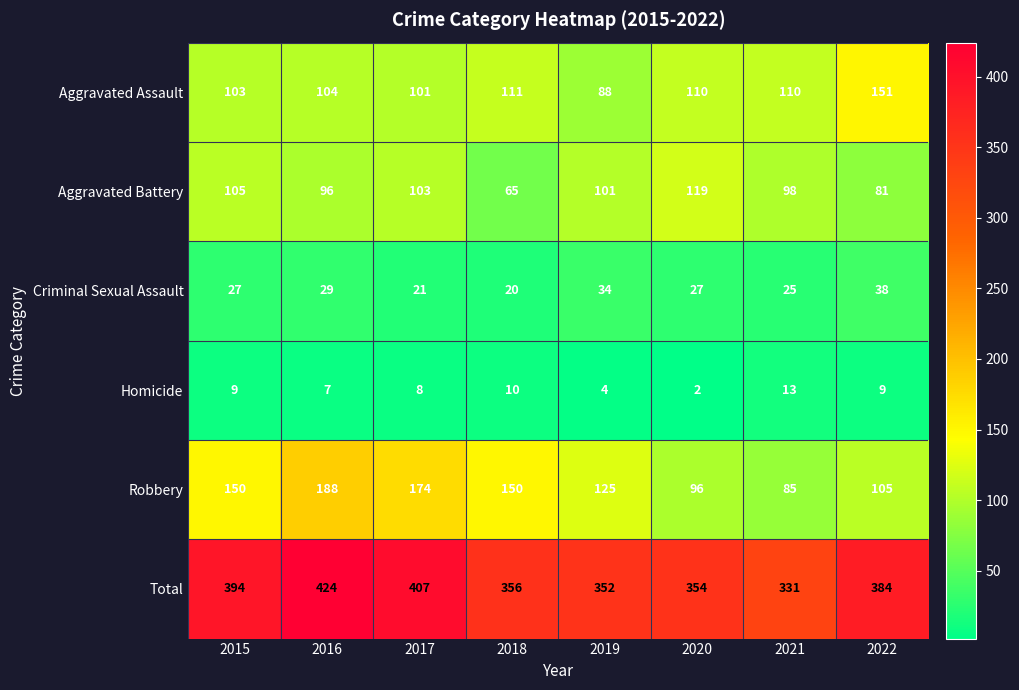

At which category is the sum across all series the highest?

2016